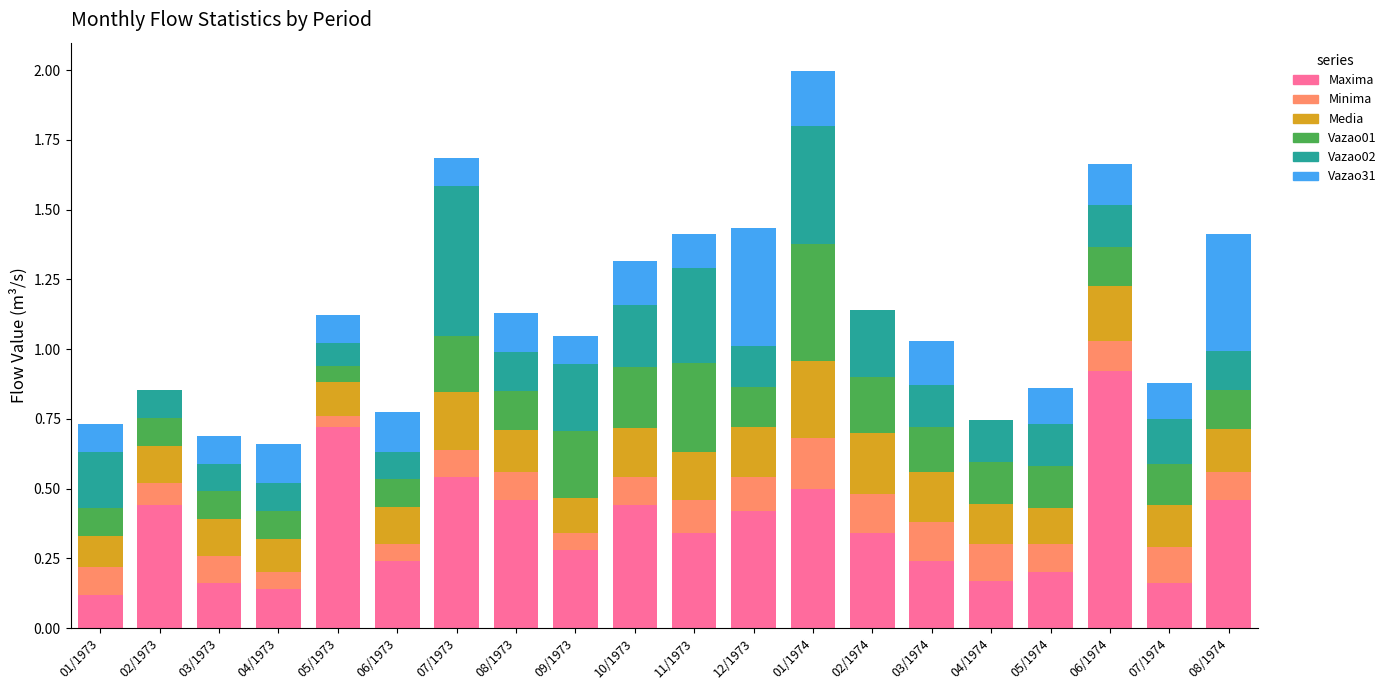

Count the number of data series in this chart.

6